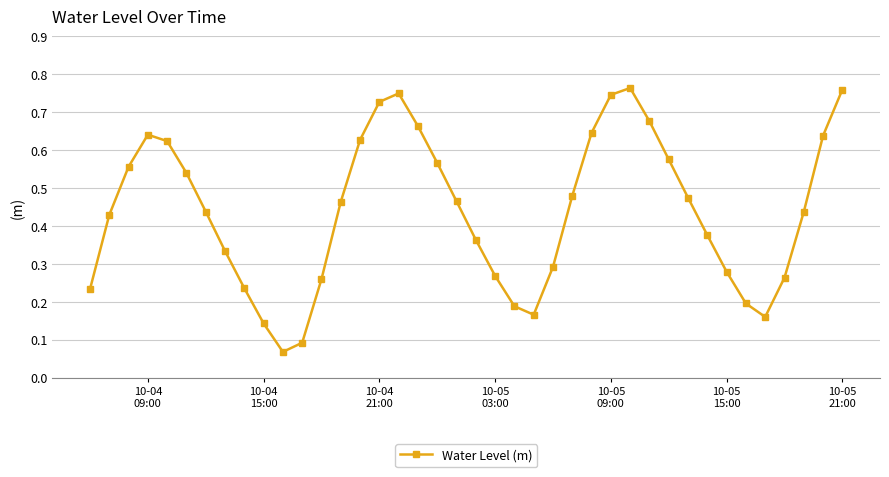

How many interior local valleys (lower than both neighbors) does the data have?

3